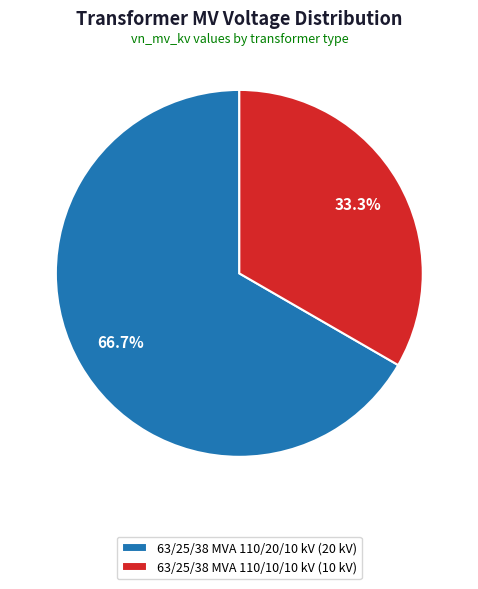

Is it true that 63/25/38 MVA 110/10/10 kV is 19% of the pie?

False